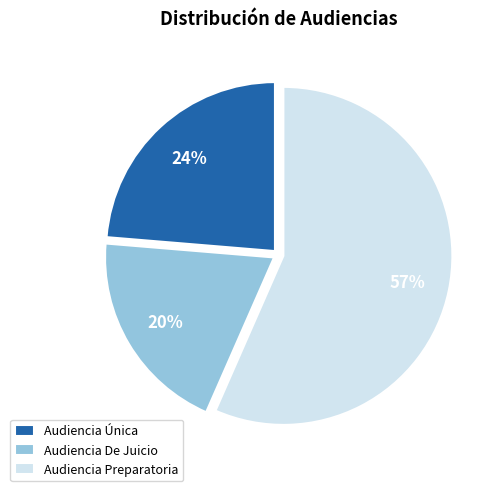

To the nearest percent, what portion does Audiencia De Juicio represent?

20%